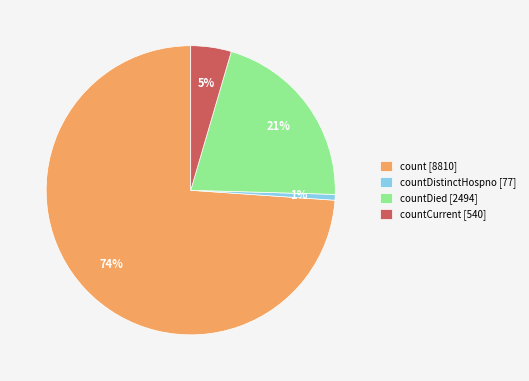

What percentage is the countDied [2494] slice, to the nearest percent?

21%